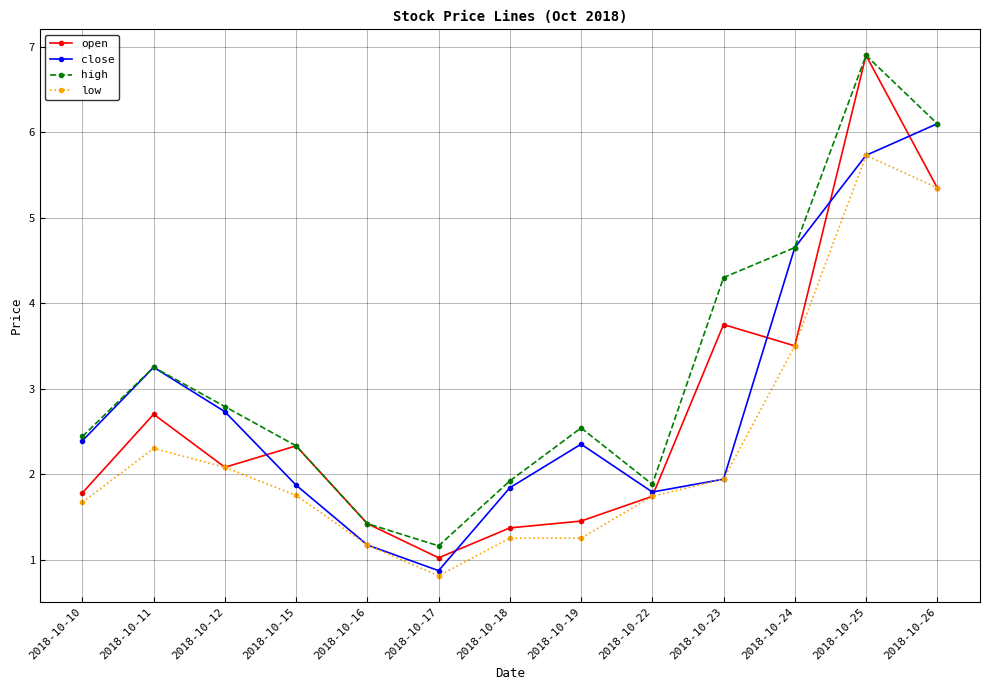

How many interior local valleys does the high series have?

2